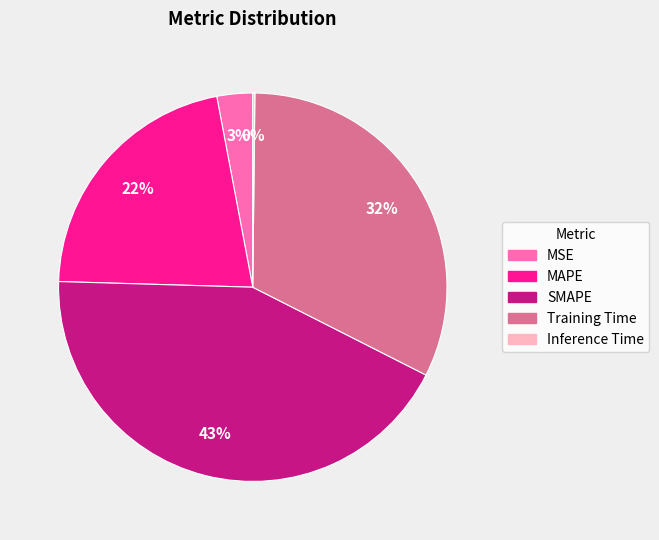

The MAPE slice represents 22% of the pie. True or false?

True